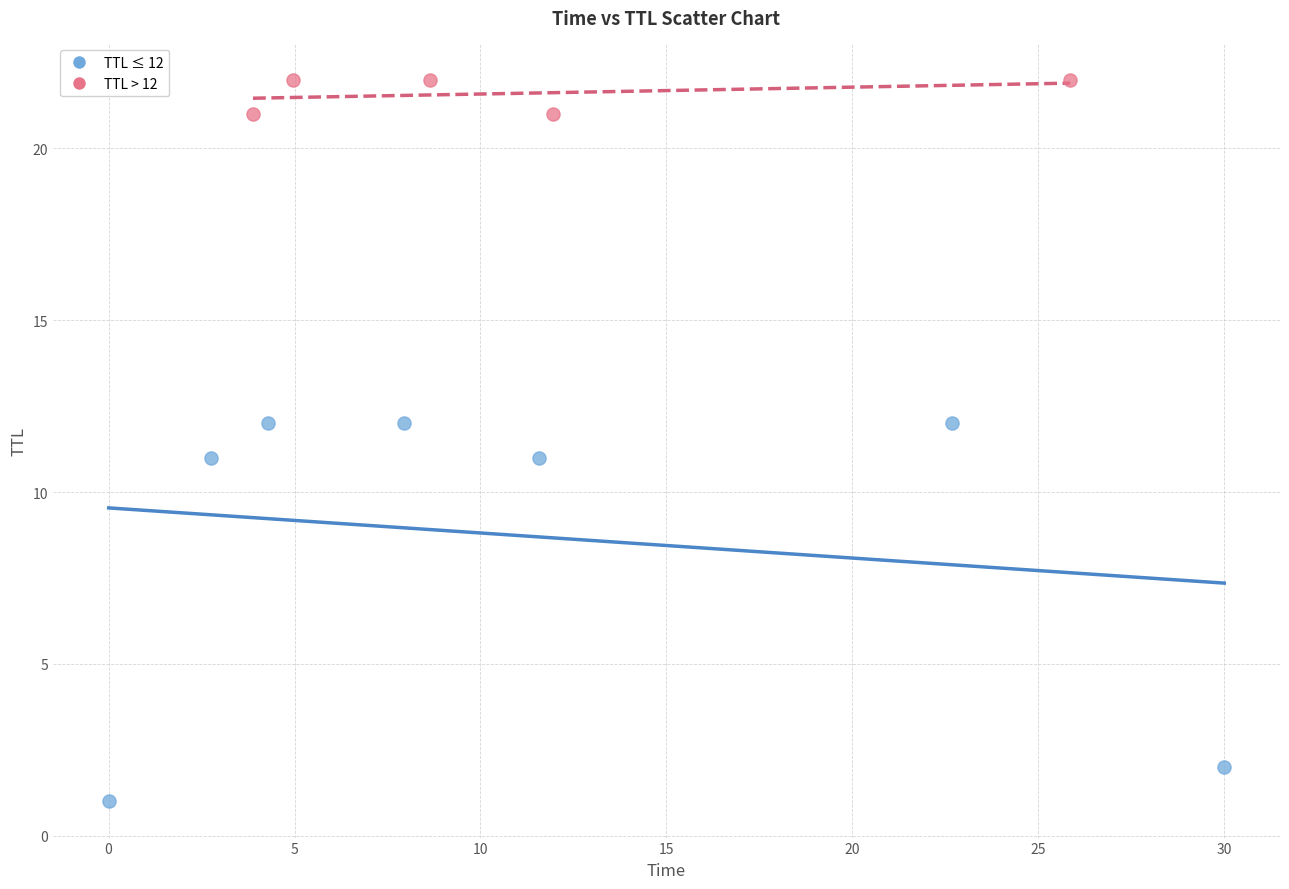

Which series has the widest spread of Y values?

TTL ≤ 12